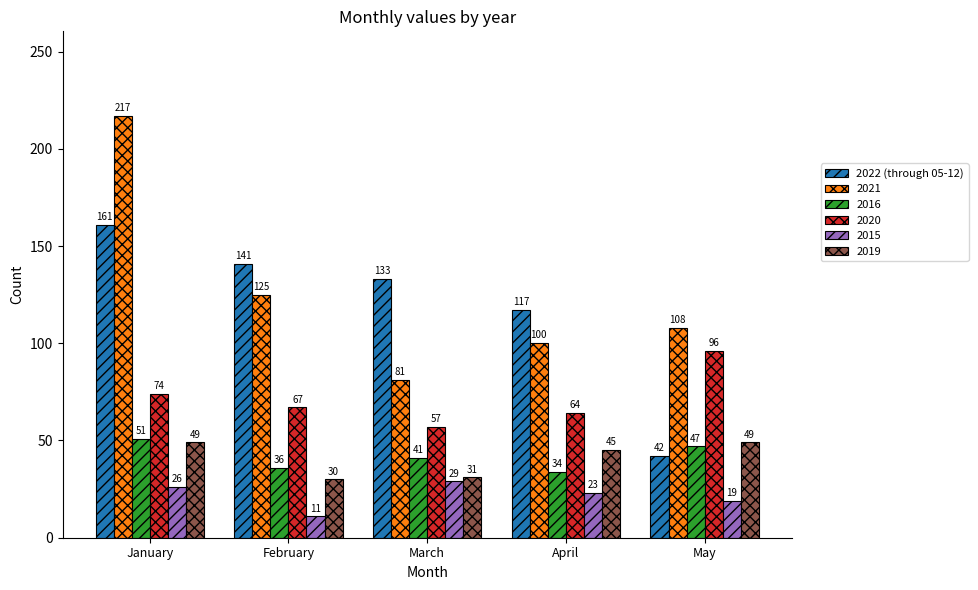

True or false: 2015 has a value of 5 at April.

False